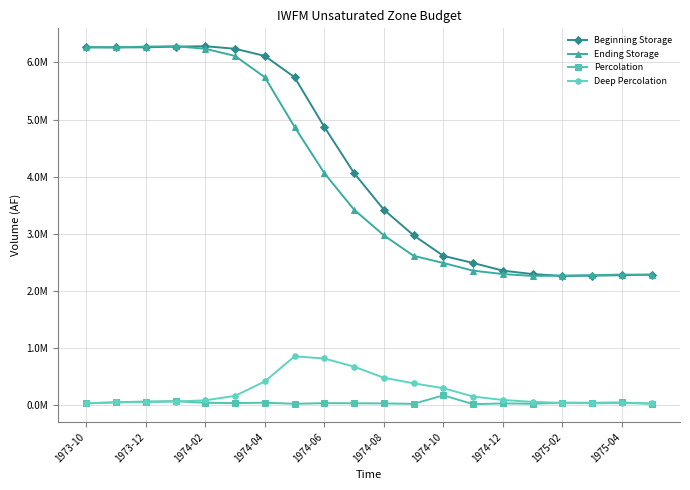

What are all the series names shown in the legend?

Beginning Storage, Ending Storage, Percolation, Deep Percolation